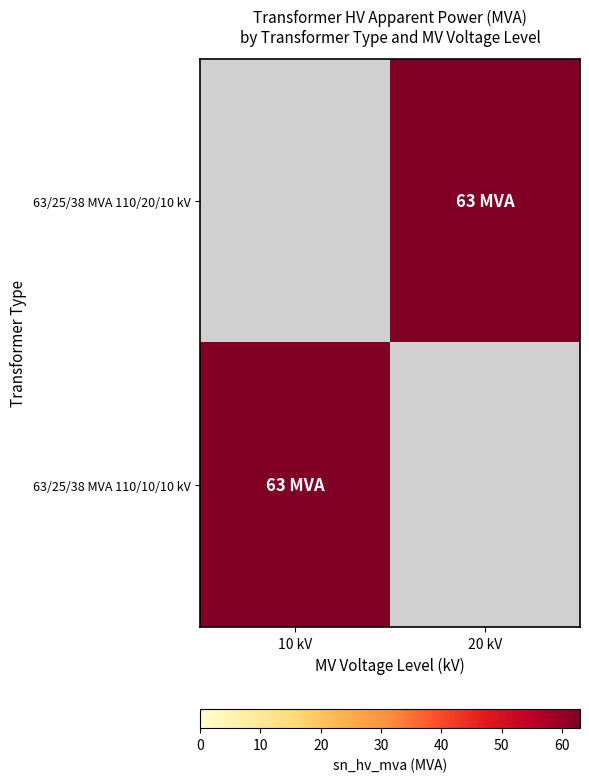

Rank the series by their maximum value, from lowest to highest.

63/25/38 MVA 110/20/10 kV, 63/25/38 MVA 110/10/10 kV